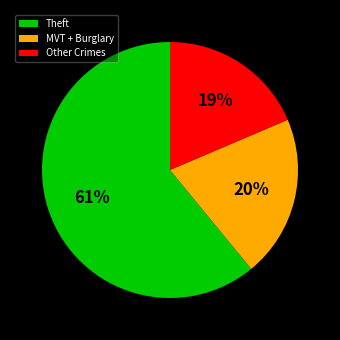

Is it true that Theft is 73% of the pie?

False